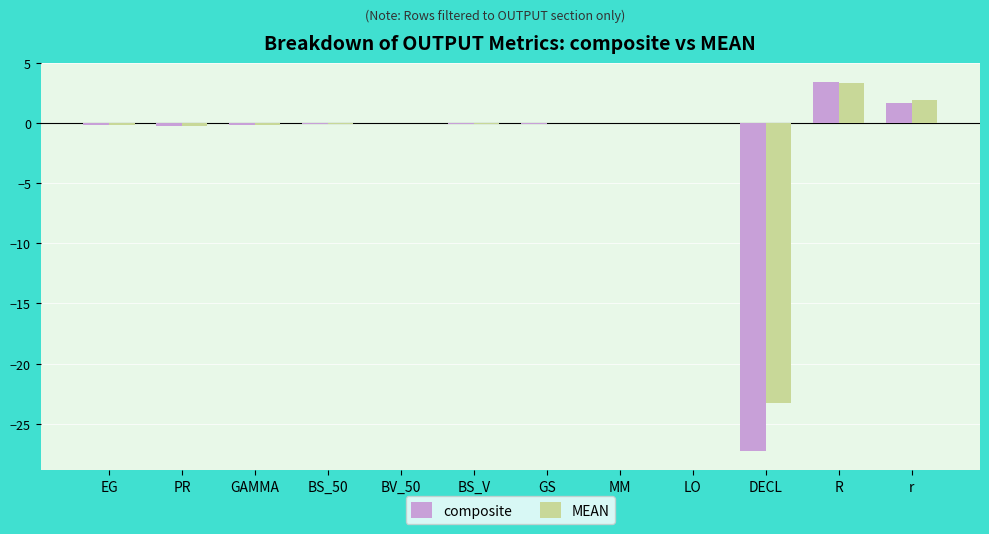

How many distinct data groups are displayed?

2